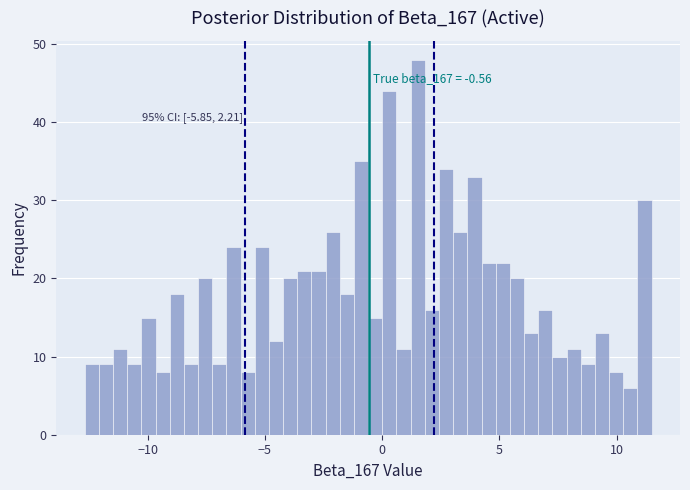

Read against the x-axis, roughly where is the centre of the tallest bar?

1.5